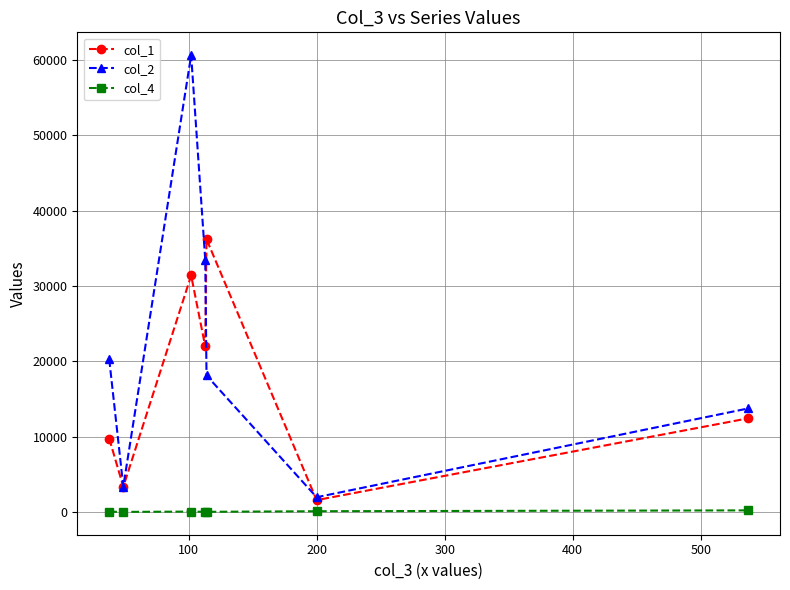

List the series in order of their peak value, highest first.

col_2, col_1, col_4